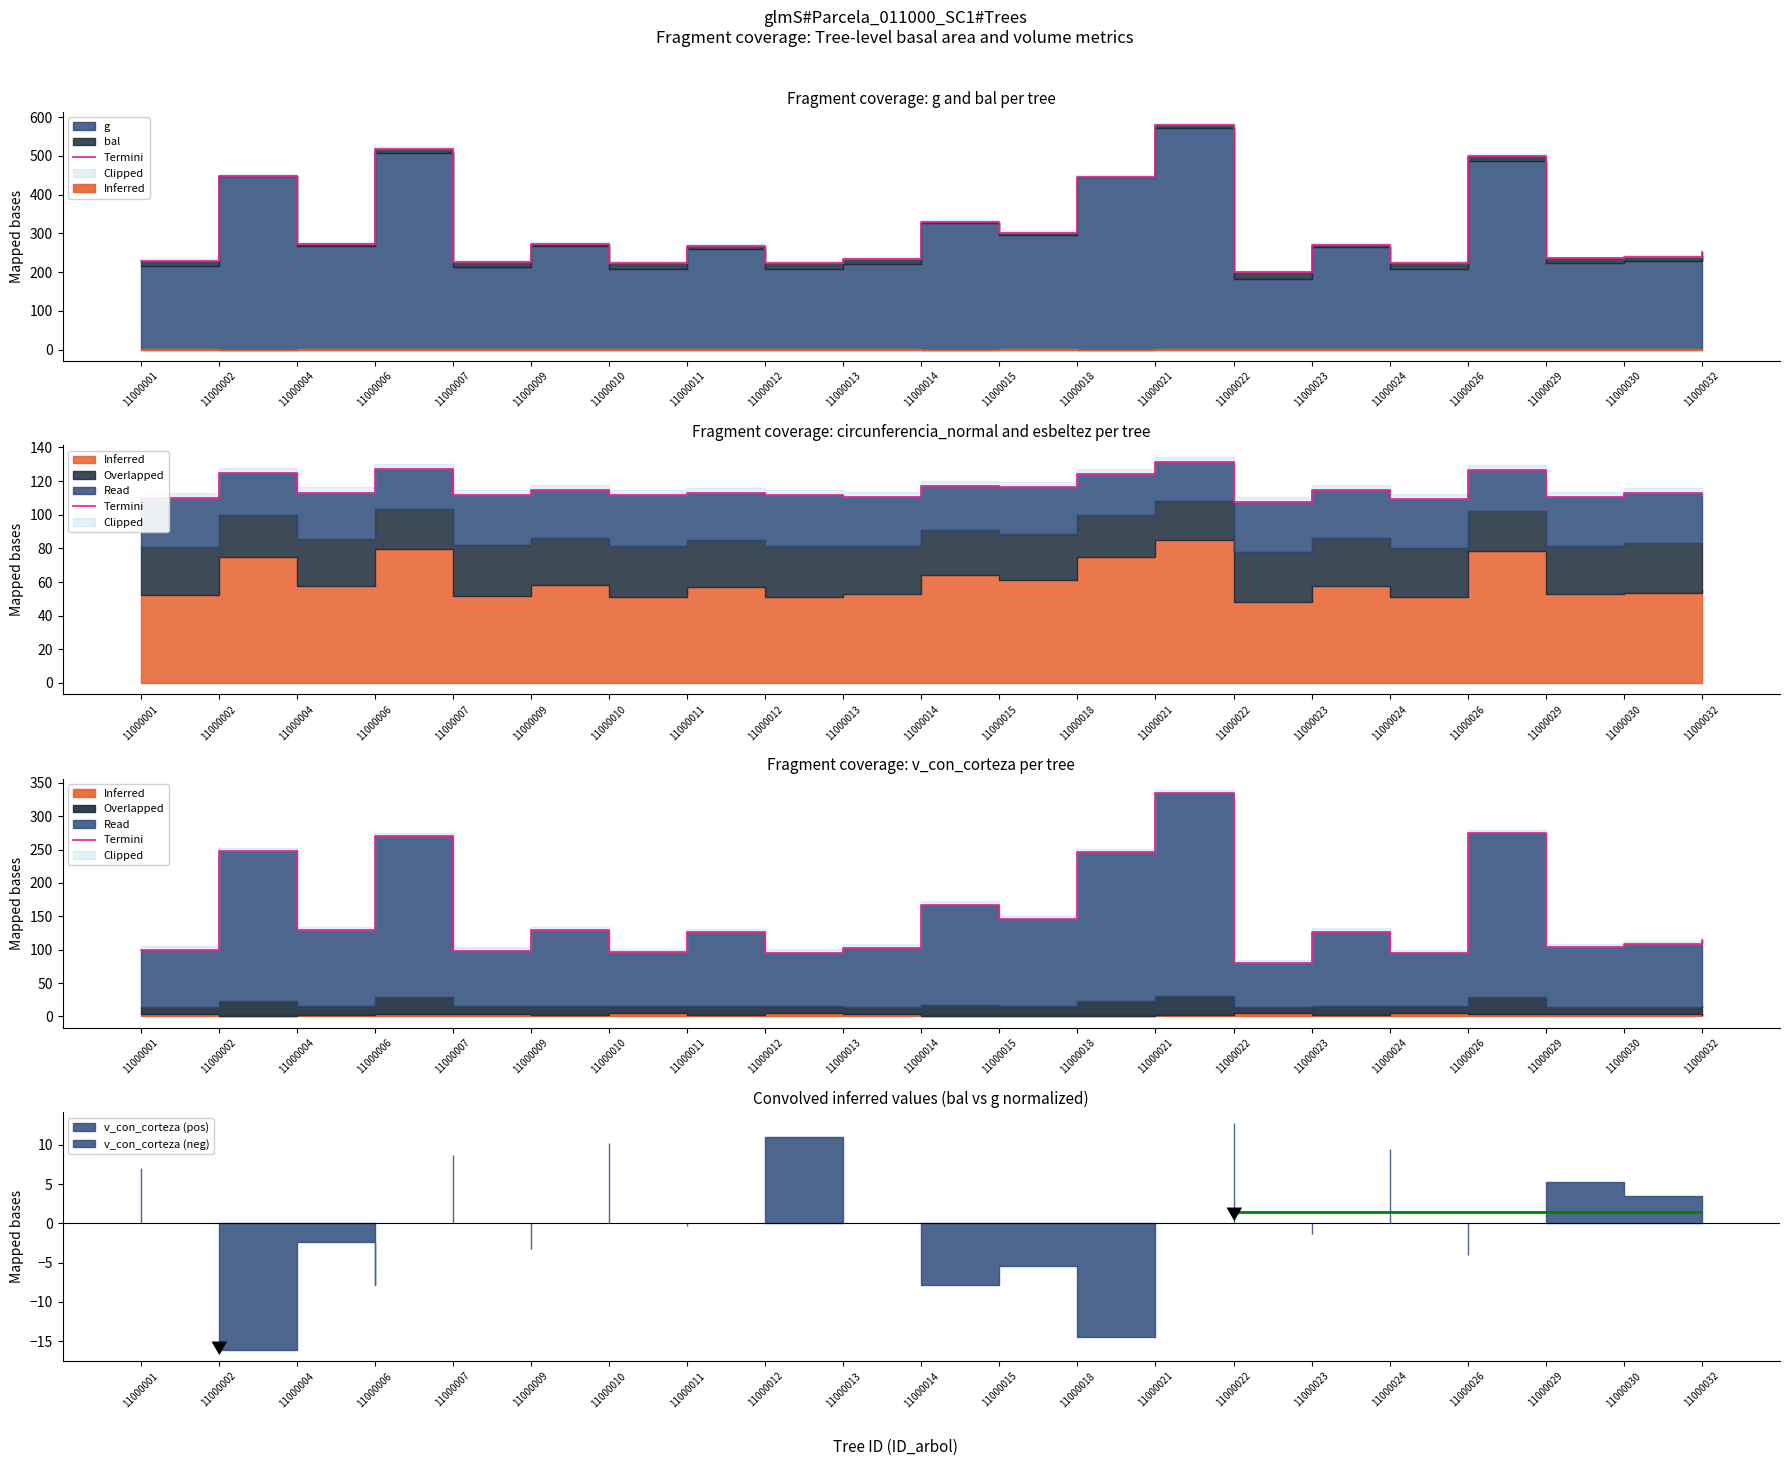

What is the value of the 18th point from the left?

274.4